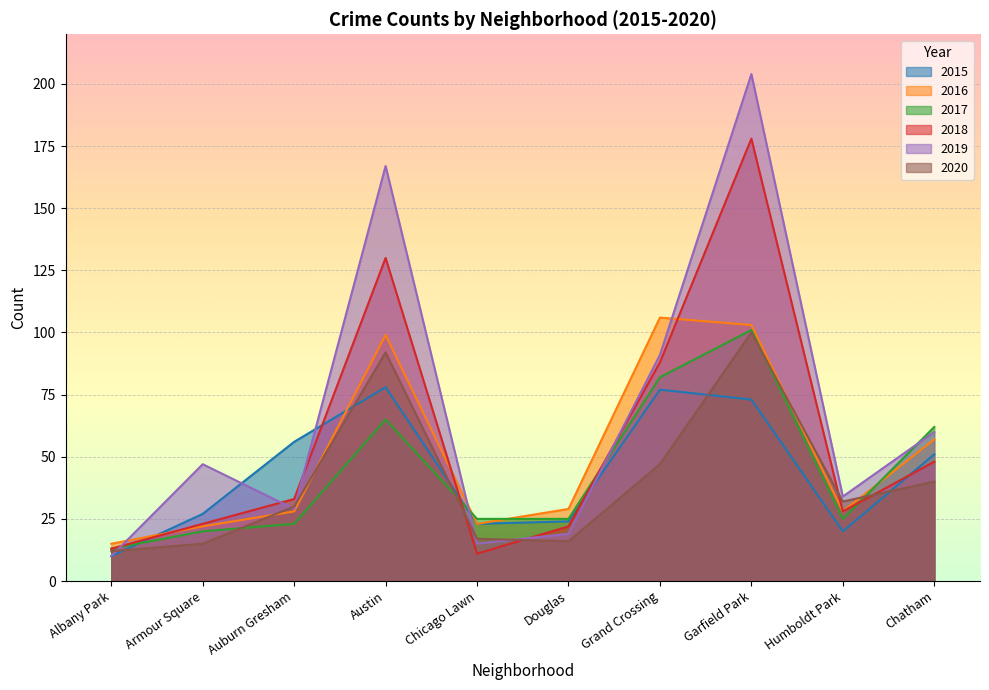

How many lines are shown in the chart?

6